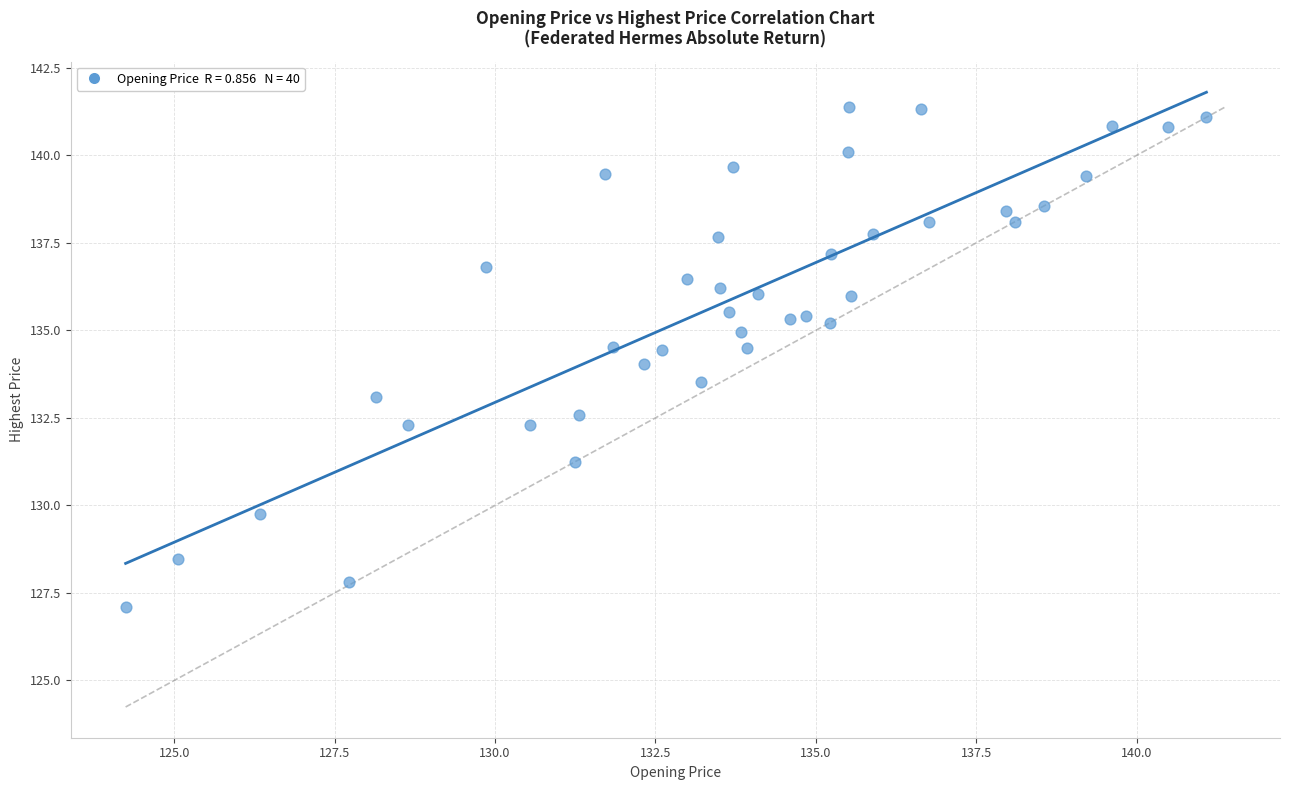

What is the range of X values (max minus min)?

16.8